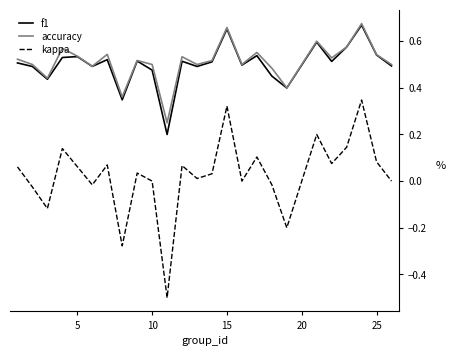

What is the minimum value for kappa?

-0.5